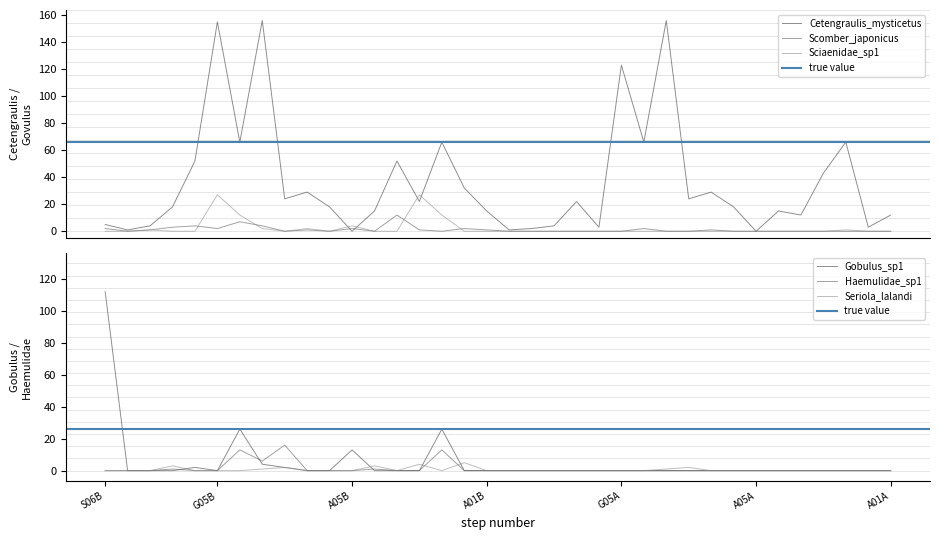

What is the difference between the maximum and minimum values in the Seriola_lalandi series?

5